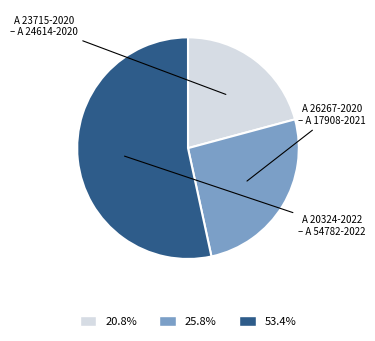

Is there a majority slice in this chart?

Yes